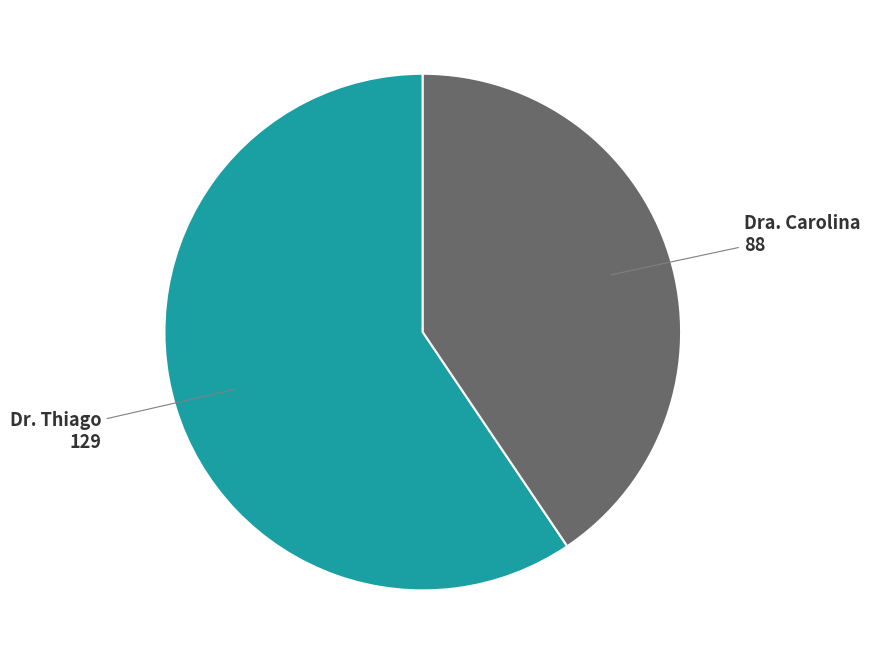

Does Dra. Carolina account for over 50% of the chart?

No